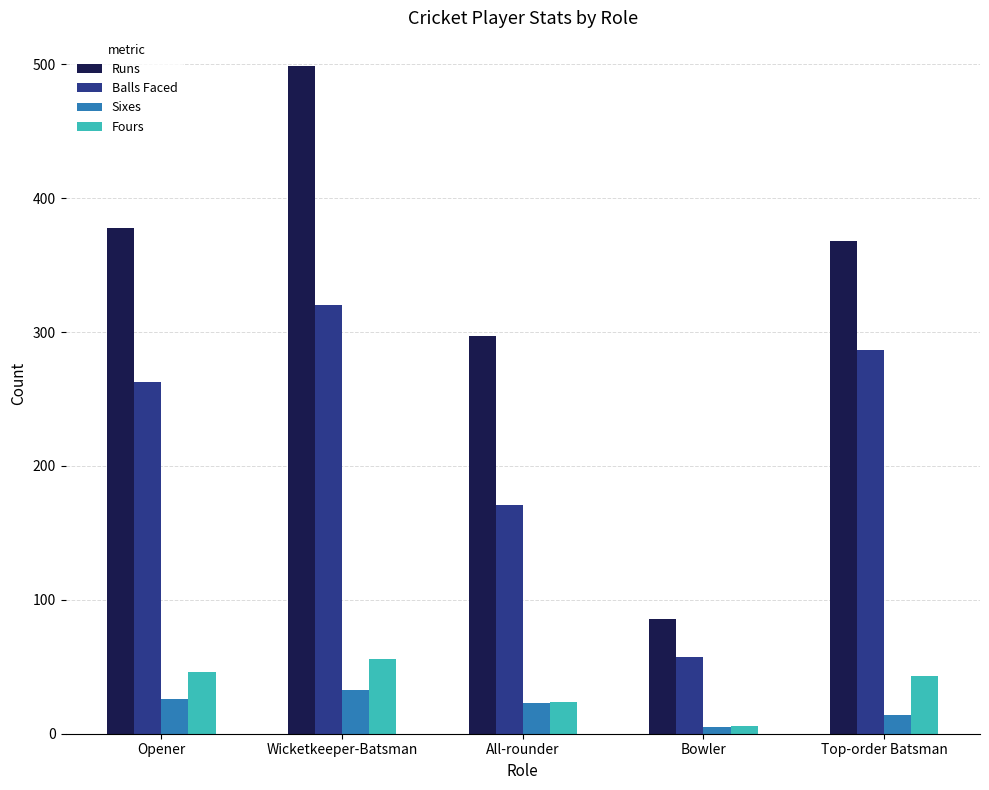

How many groups of bars are there?

5